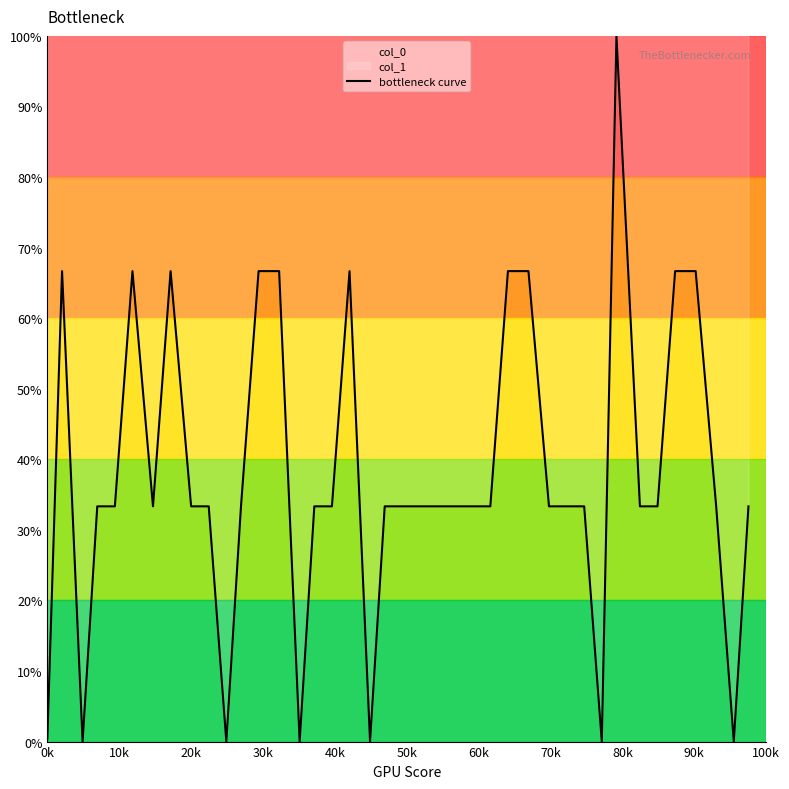

Does the chart have visible grid lines?

No